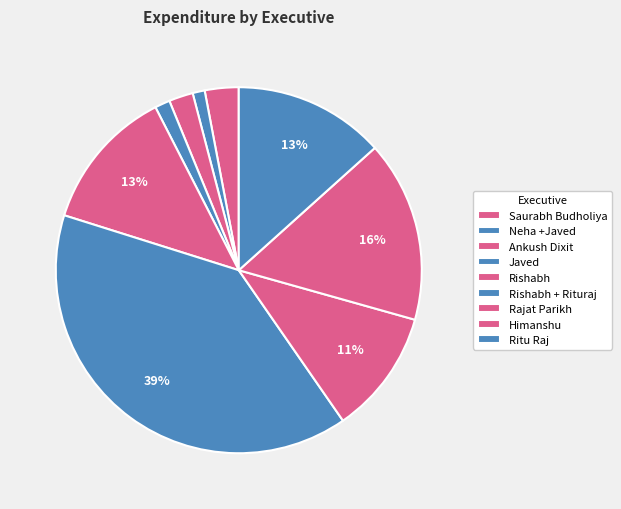

How many slices are in this pie chart?

9